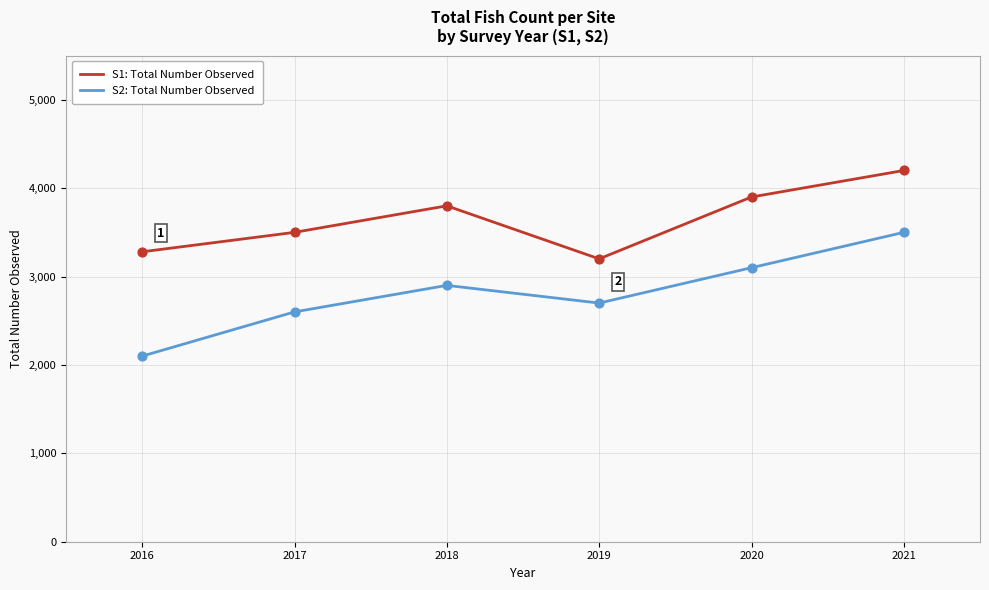

What is the total value across all series at 2019?

5900